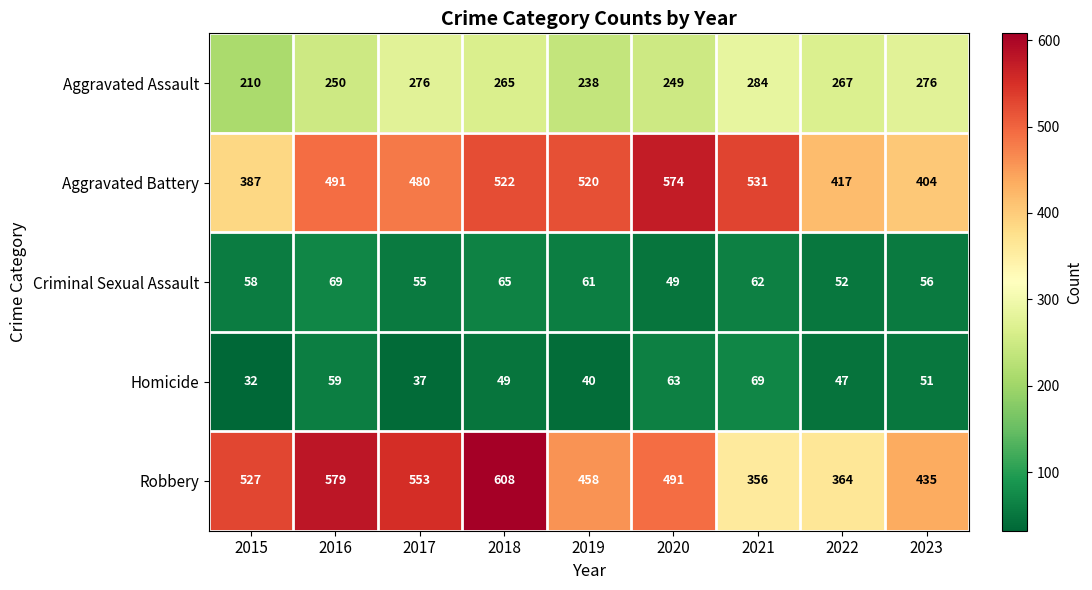

Which series has the widest spread of values?

Robbery